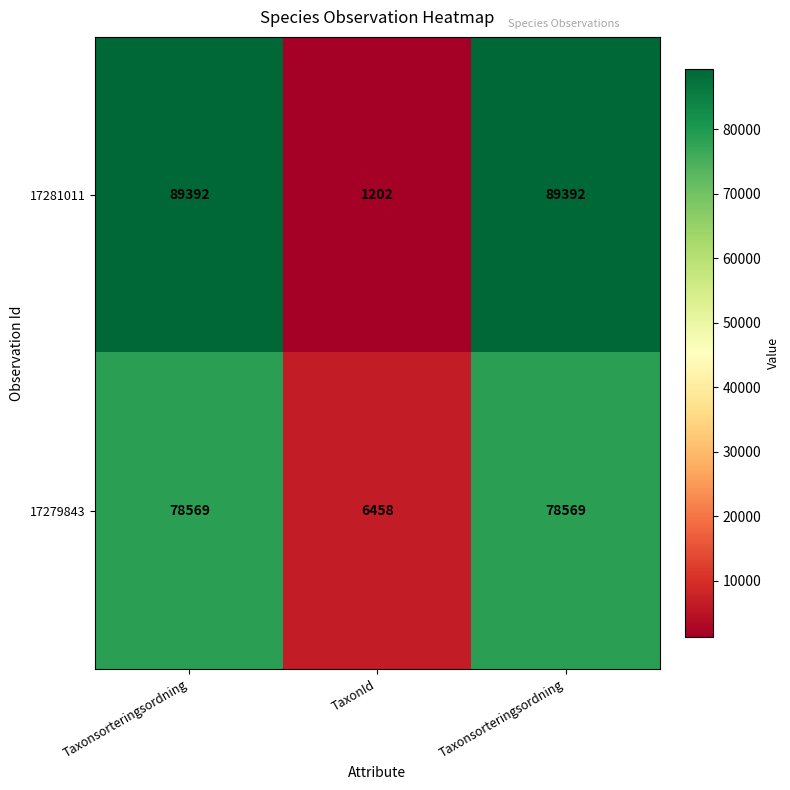

Count the number of categories in the chart.

3